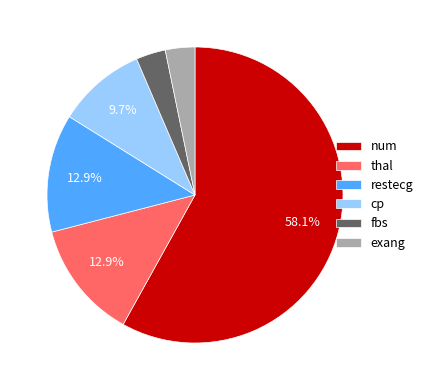

Between cp and num, which is larger?

num